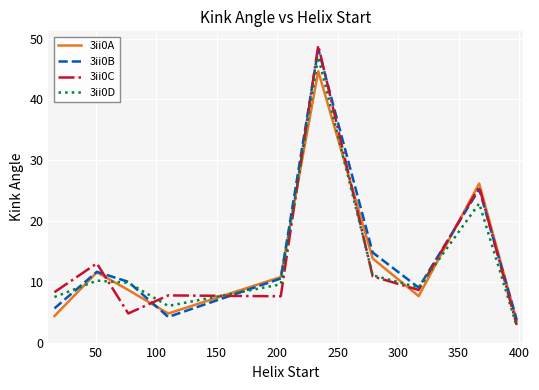

True or false: 3ii0C and 3ii0A intersect in this chart.

True